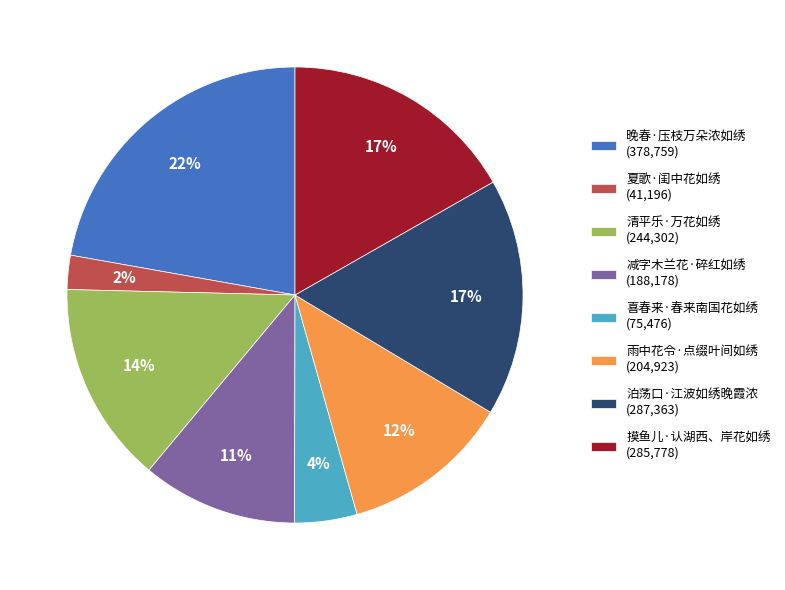

How many slices are in this pie chart?

8